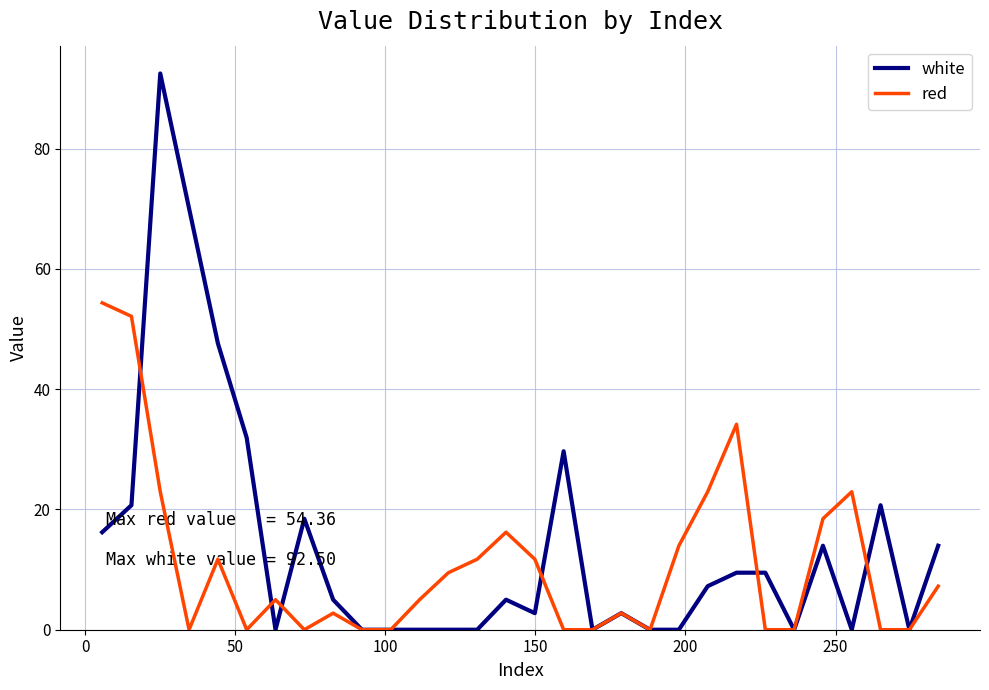

List the series in order of their peak value, lowest first.

red, white